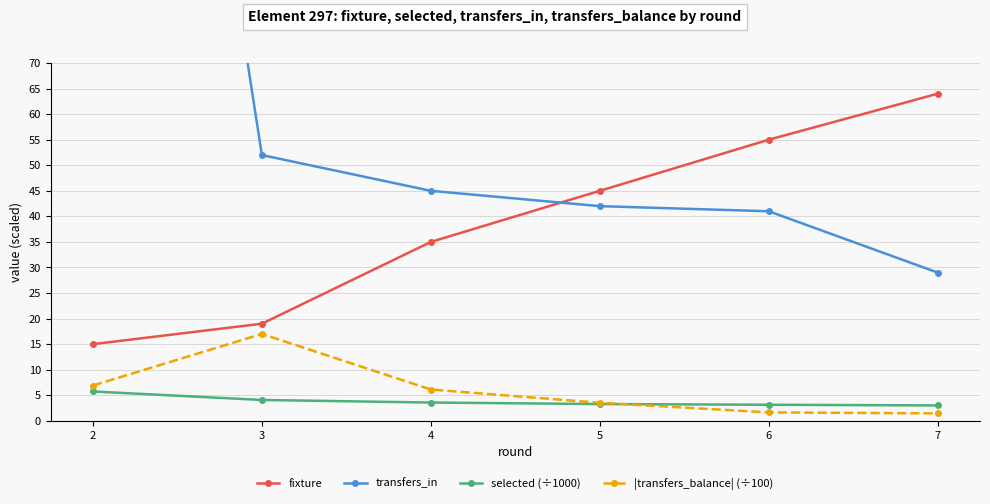

Reading left to right, transcribe all the data shown in this chart.

fixture: 2=15.0	3=19.0	4=35.0	5=45.0	6=55.0	7=64.0
transfers_in: 2=266.0	3=52.0	4=45.0	5=42.0	6=41.0	7=29.0
selected (÷1000): 2=5.7	3=4.1	4=3.6	5=3.3	6=3.1	7=3.0
|transfers_balance| (÷100): 2=6.9	3=17.0	4=6.1	5=3.5	6=1.6	7=1.5